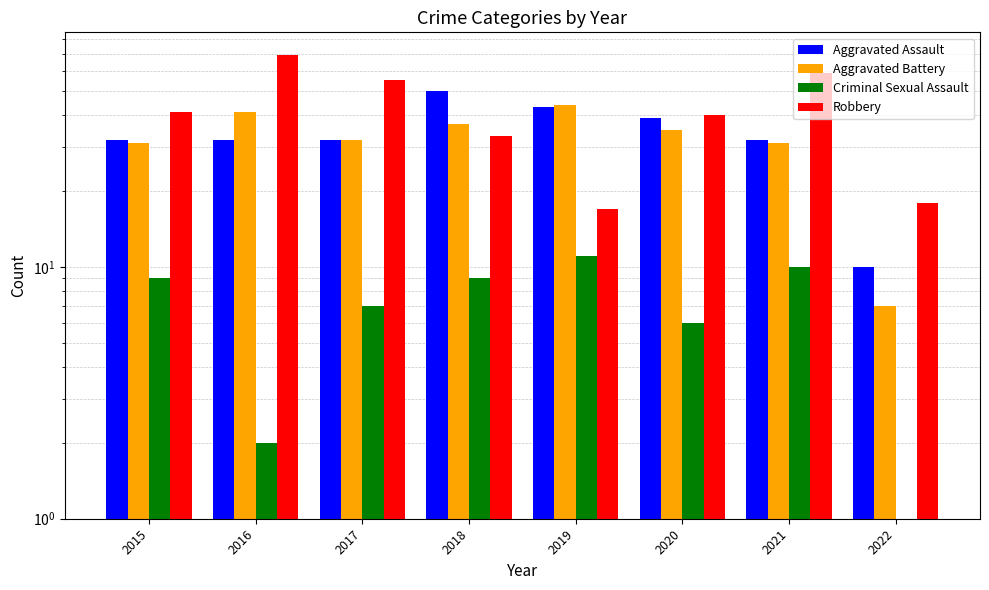

How many data points in Robbery are above 41?

3